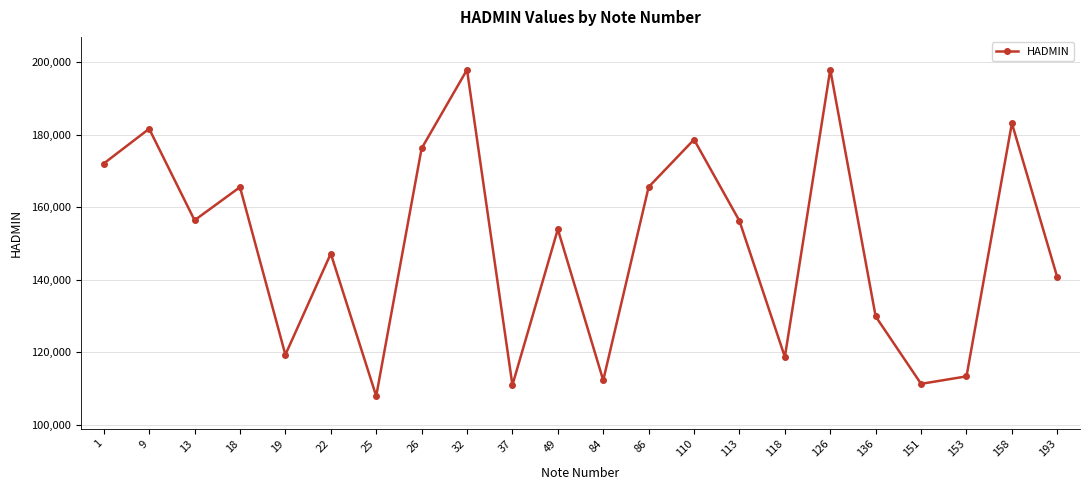

What is the maximum value shown in the chart?

198046